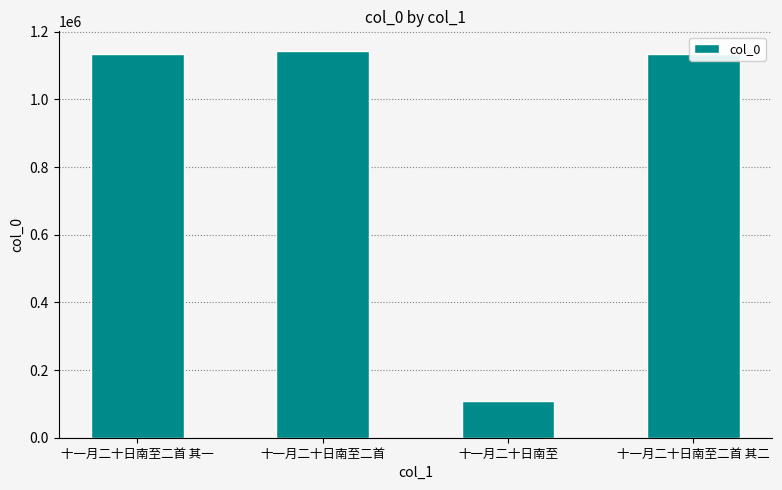

What is the label of the 2nd bar from the right?

十一月二十日南至